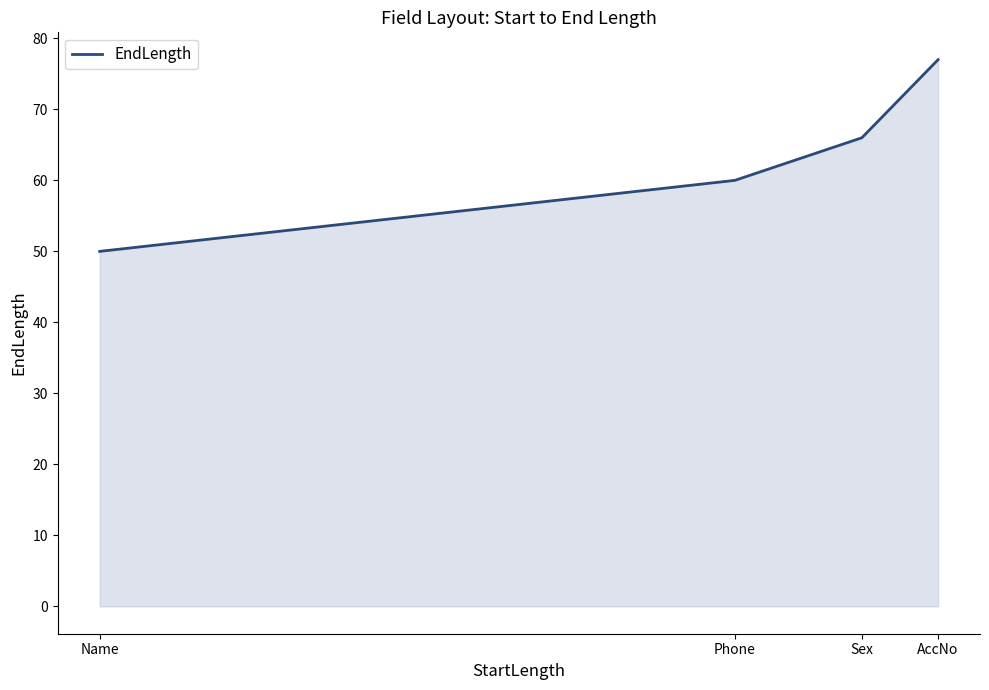

What is the approximate value at Phone, to the nearest 10?

60